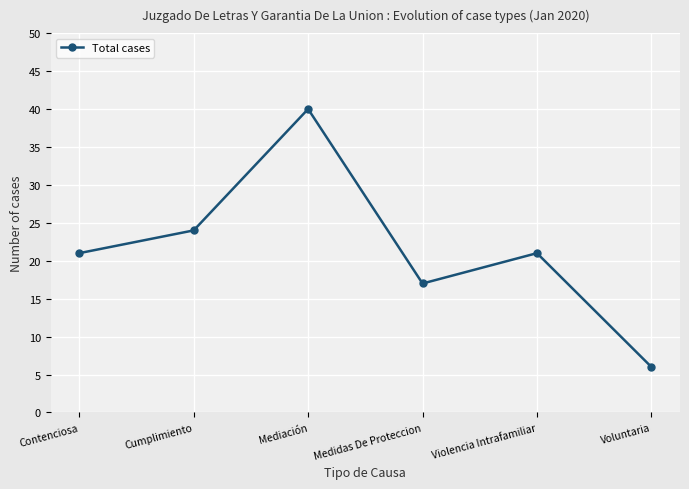

At which category does the chart reach its peak across all series?

Mediación